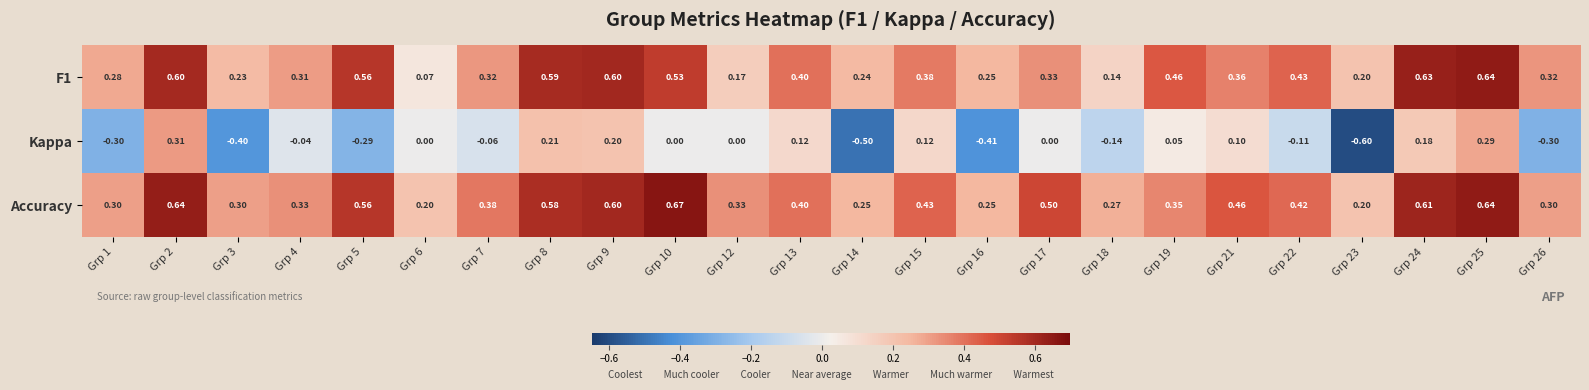

Which series has the largest total across all categories?

Accuracy